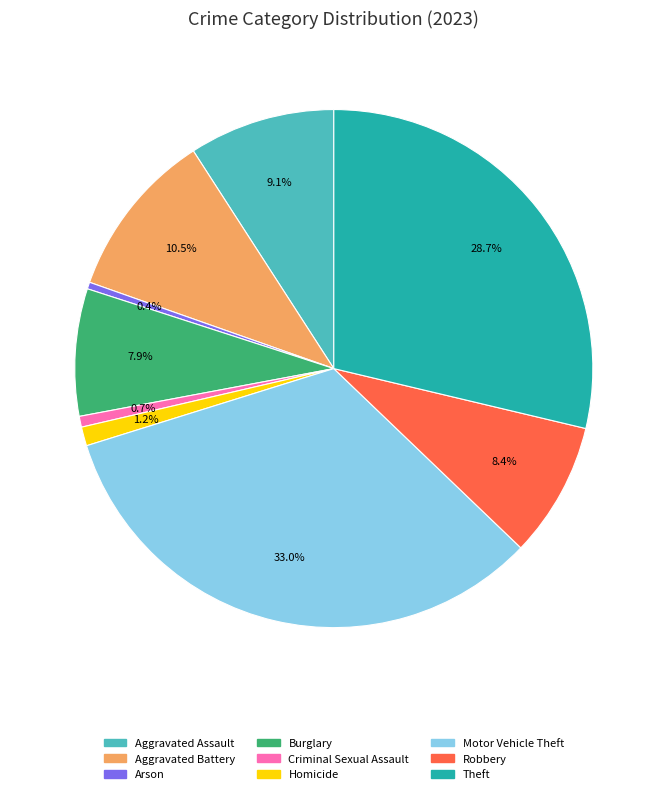

Which slice is the largest?

Motor Vehicle Theft